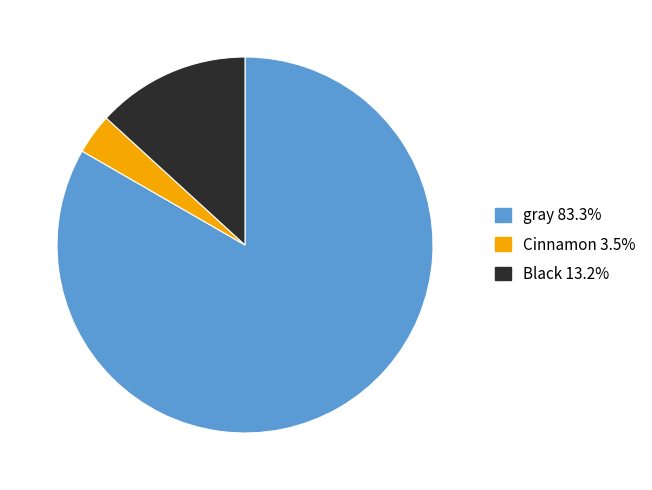

Rank the categories by value from highest to lowest.

gray, Black, Cinnamon